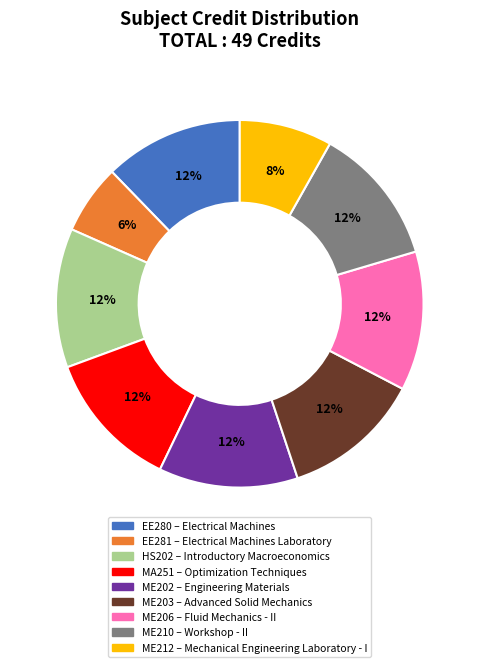

What is the ratio of the value at ME210 to the value at ME212?

1.5